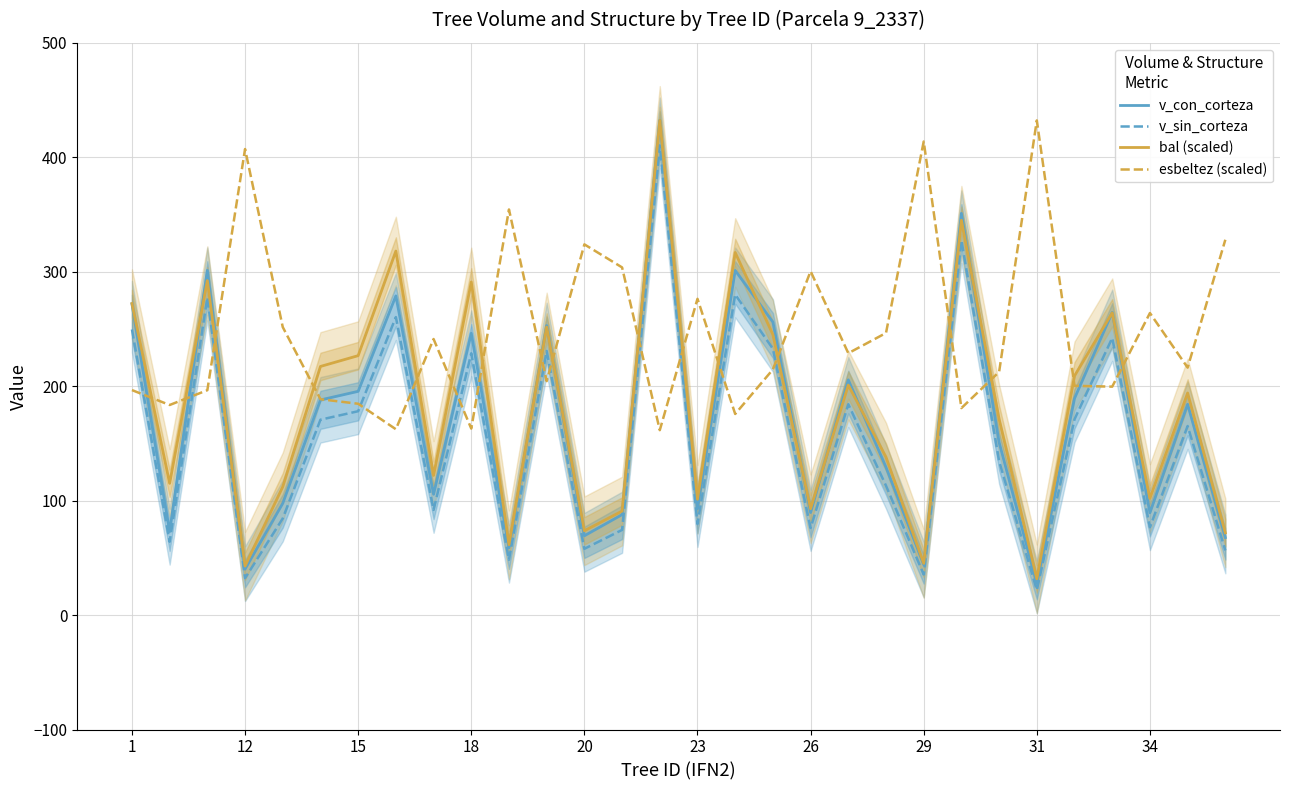

After their last crossing, which series has the higher values: esbeltez (scaled) or v_con_corteza?

esbeltez (scaled)